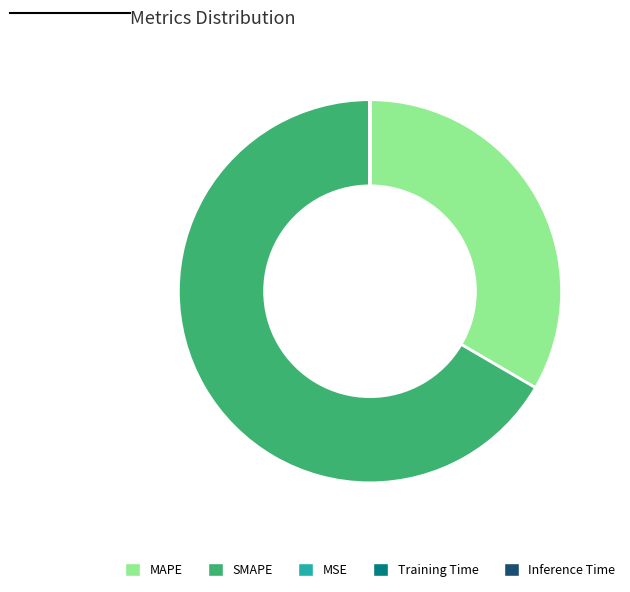

True or false: MAPE accounts for 33% of the total.

True